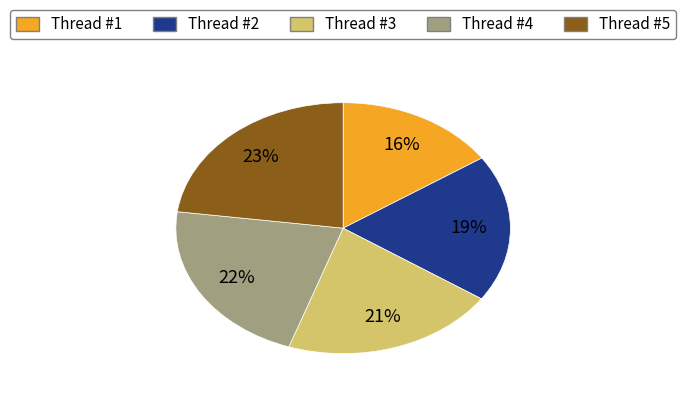

What percentage is the Thread #4 slice, to the nearest percent?

22%